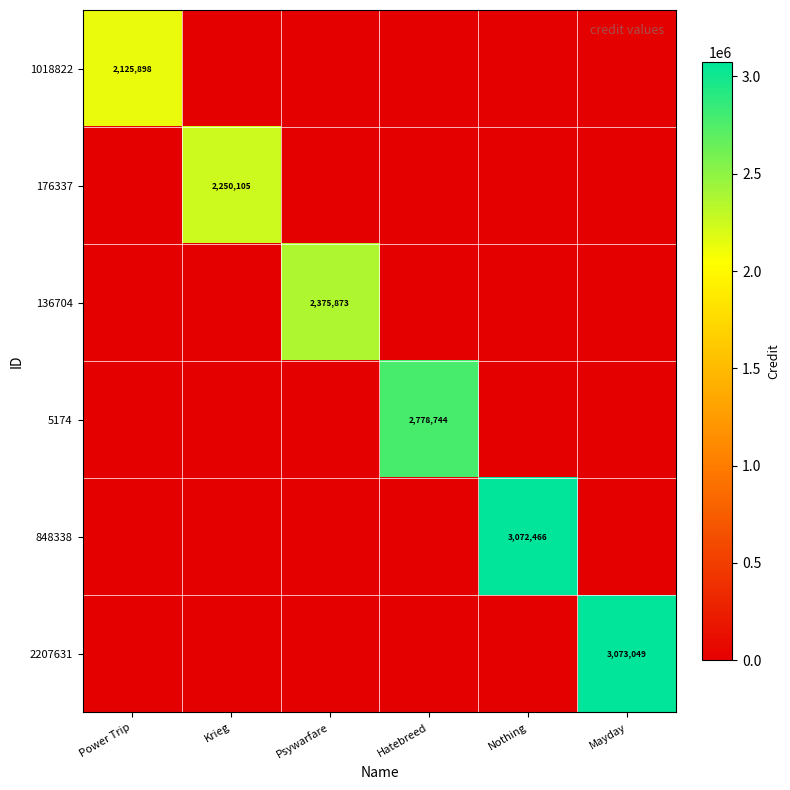

The 176337 series shows 2250105 at Krieg. True or false?

True